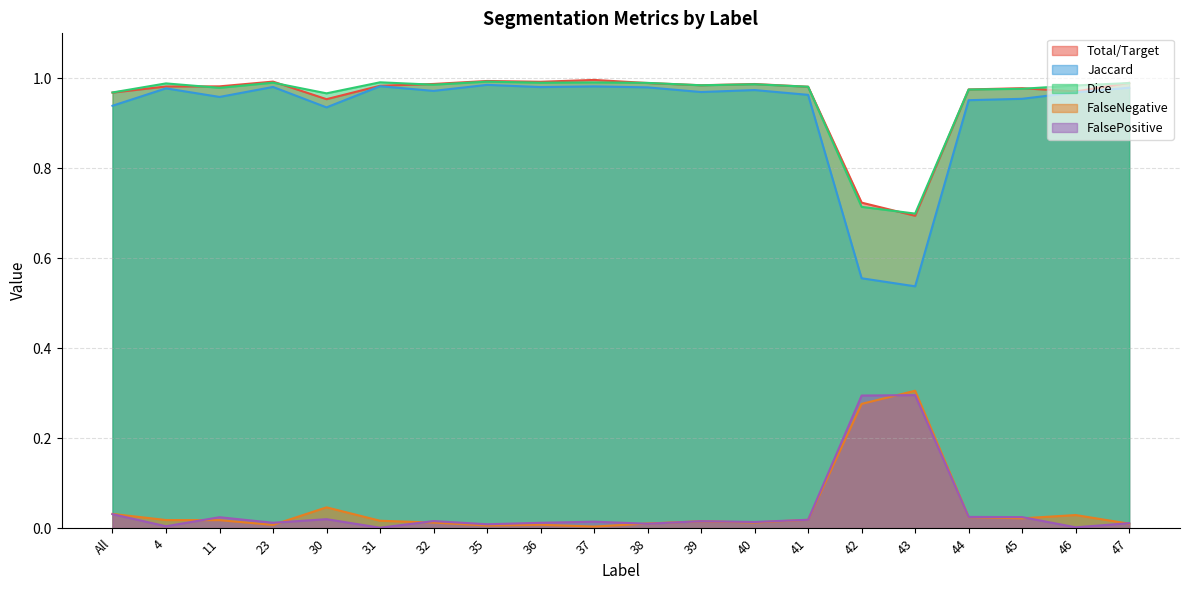

Between 30 and 35, which is larger?

35